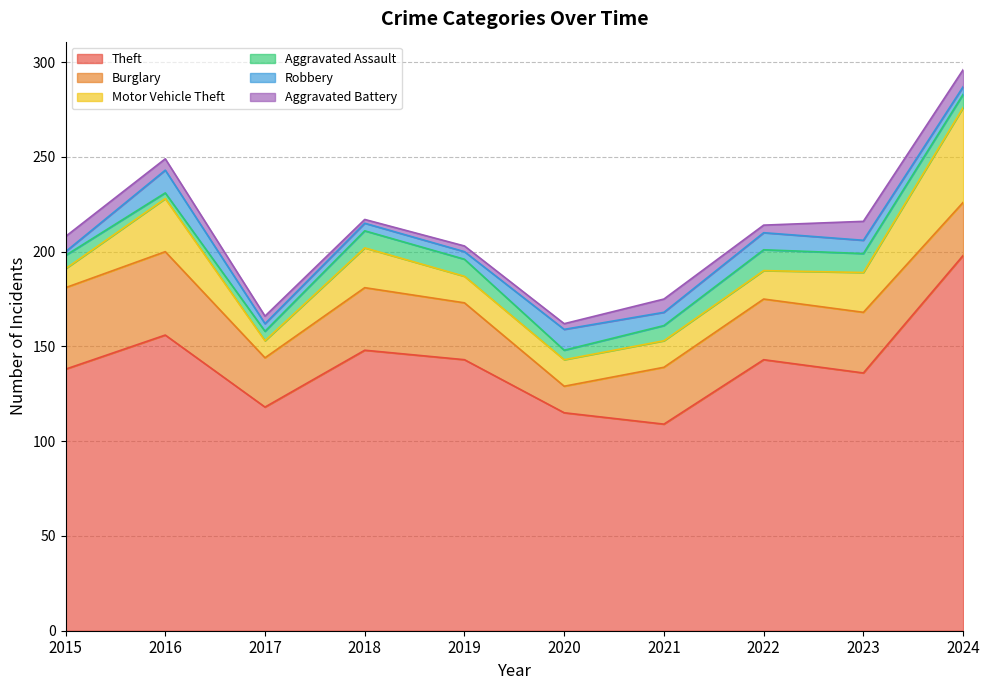

At which label is Aggravated Assault closest to 7?

2015